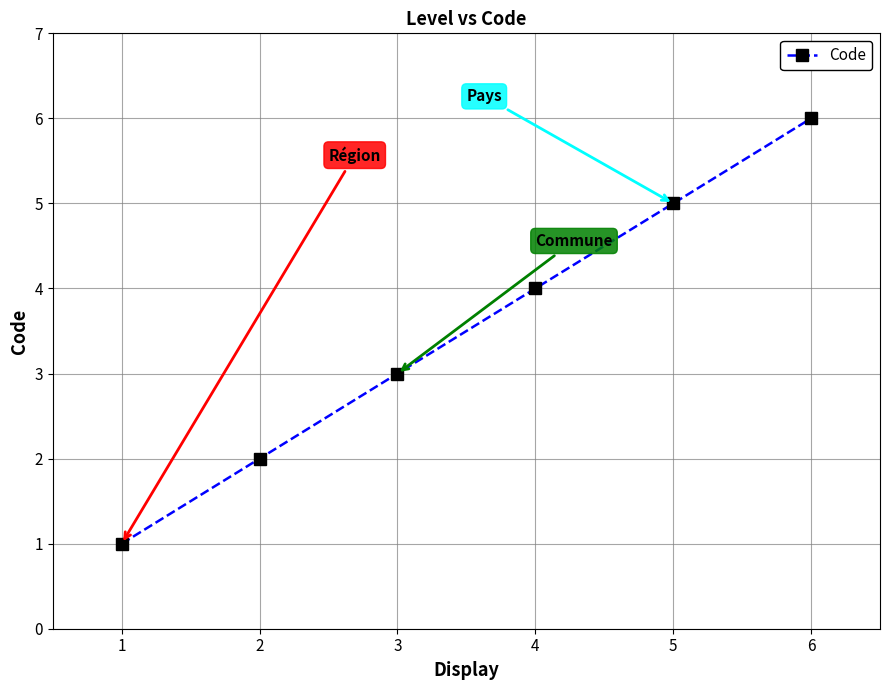

Is it true that the value at 2 is 2?

True